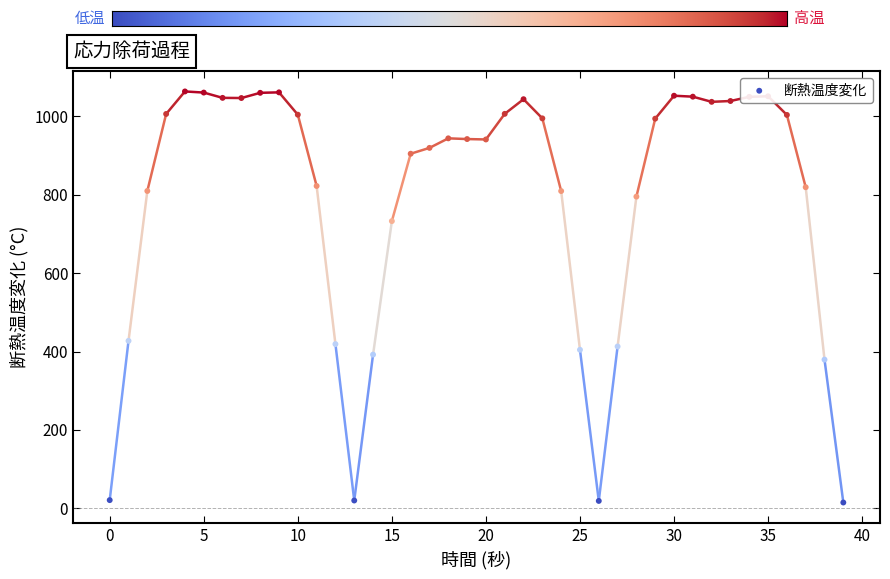

What is the change in value from 0 to 15?

+712.1